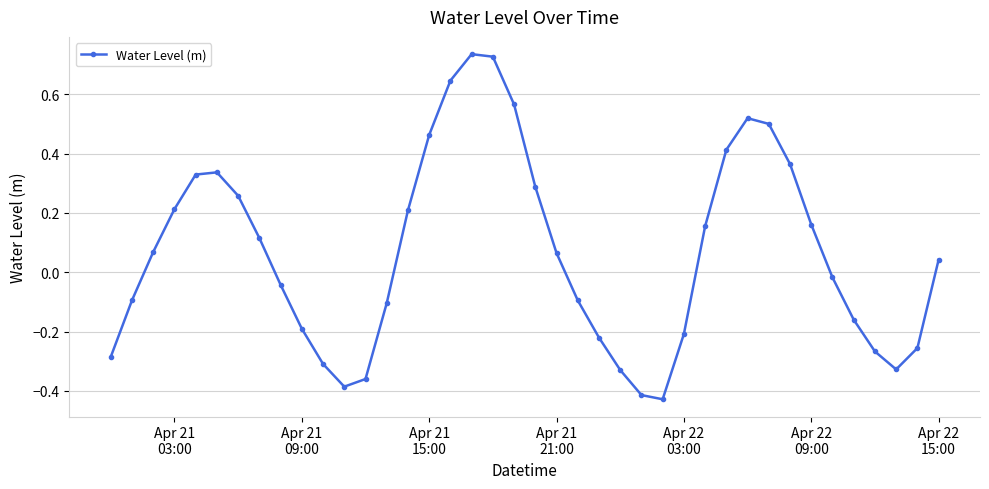

What is the sum of all values?

2.7